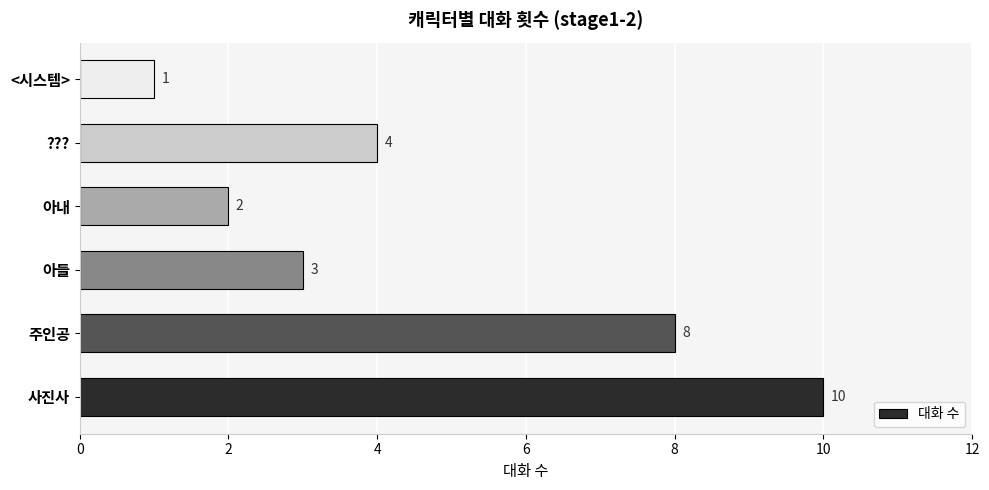

Rank the categories by value from highest to lowest.

사진사, 주인공, ???, 아들, 아내, <시스템>